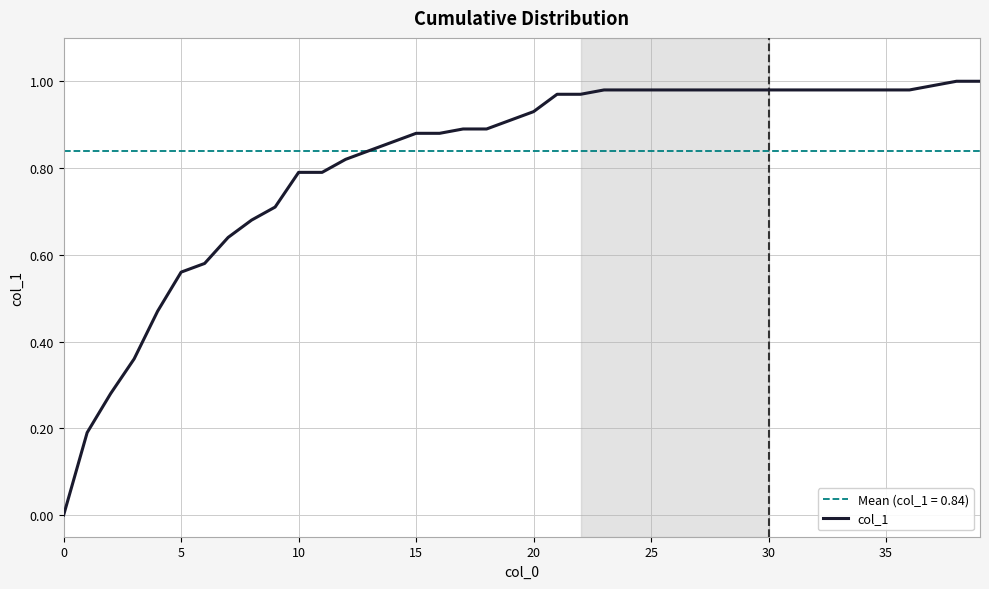

Reading left to right, extract all data points from this chart.

0.0	0.2	0.3	0.4	0.5	0.6	0.6	0.6	0.7	0.7	0.8	0.8	0.8	0.8	0.9	0.9	0.9	0.9	0.9	0.9	0.9	1.0	1.0	1.0	1.0	1.0	1.0	1.0	1.0	1.0	1.0	1.0	1.0	1.0	1.0	1.0	1.0	1.0	1.0	1.0